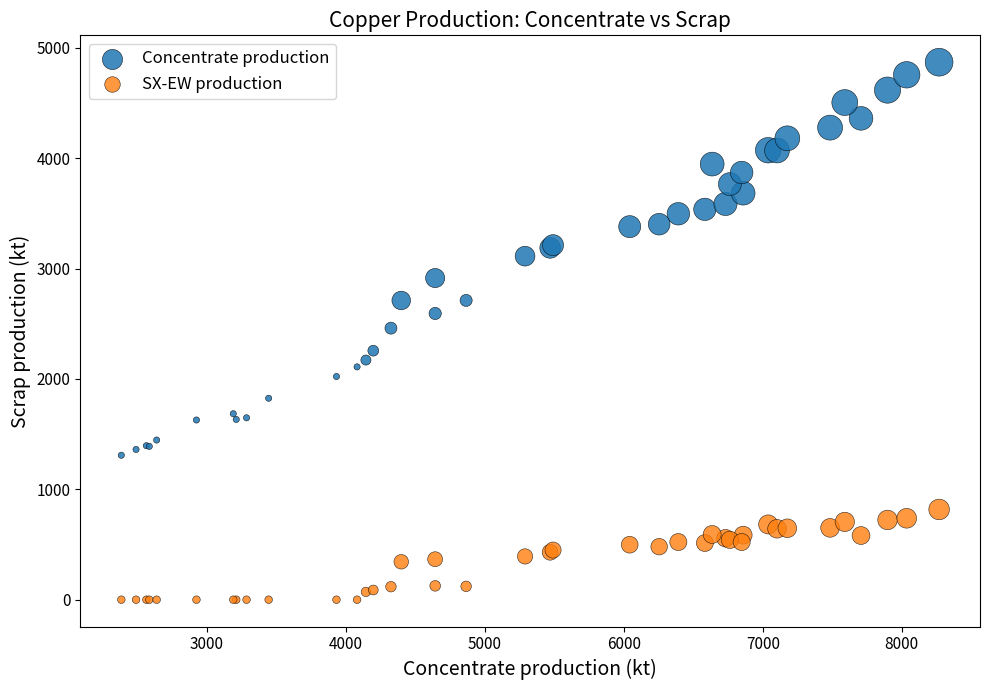

Which series reaches the minimum Y coordinate?

SX-EW production